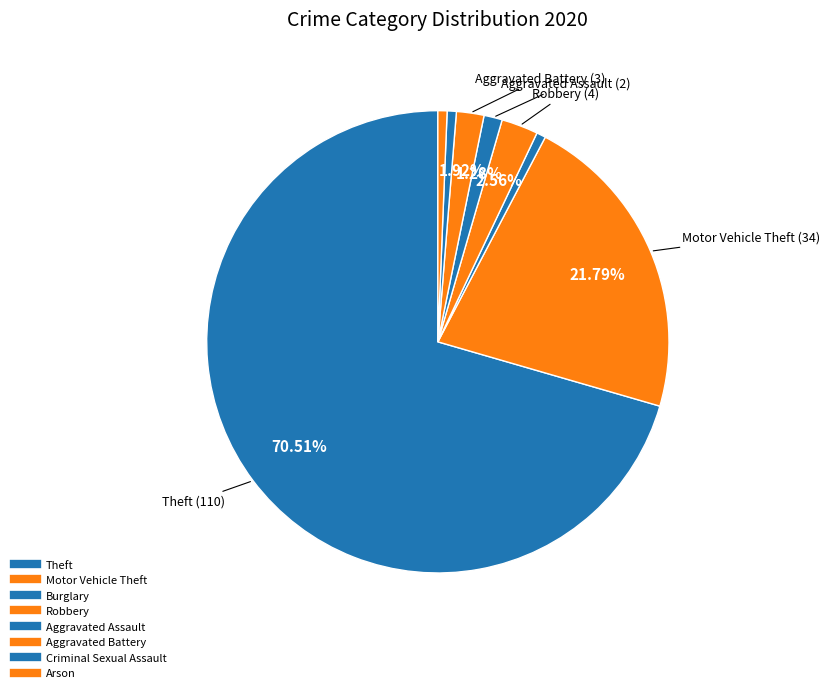

How many slices are in this pie chart?

8